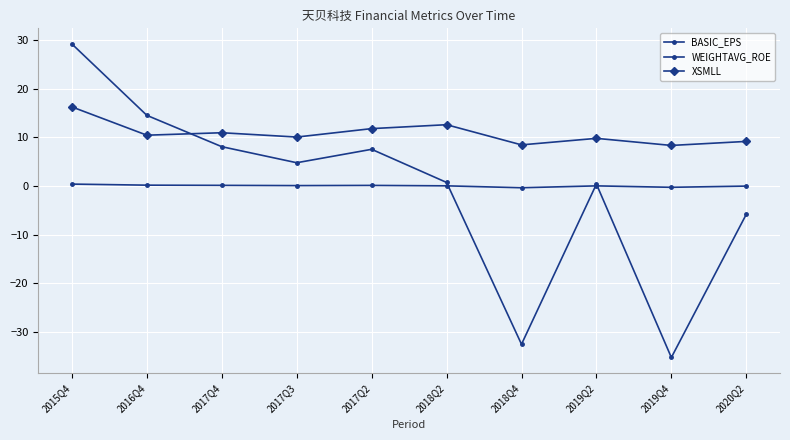

How many lines are shown in the chart?

3